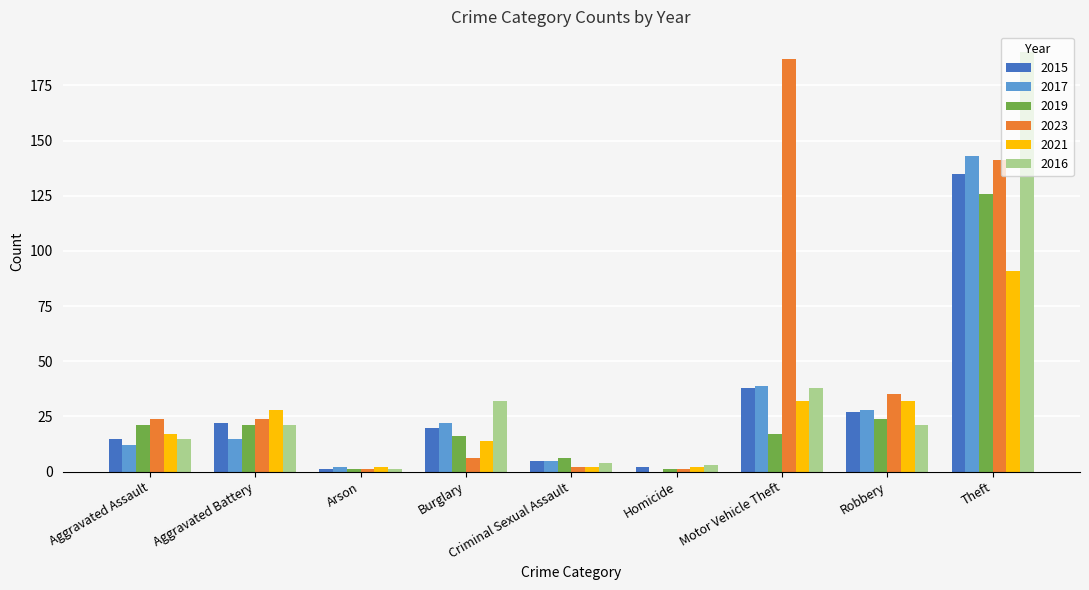

The value of 2019 at Aggravated Battery is 8. True or false?

False